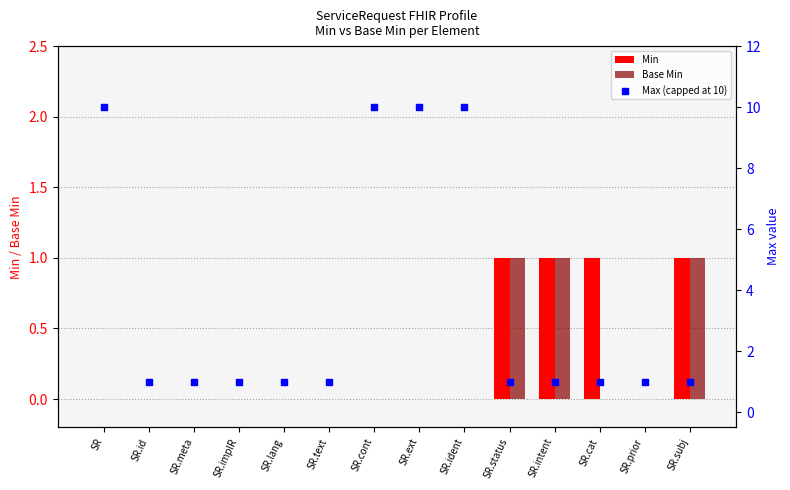

Which series has the largest total across all categories?

Max (capped at 10)